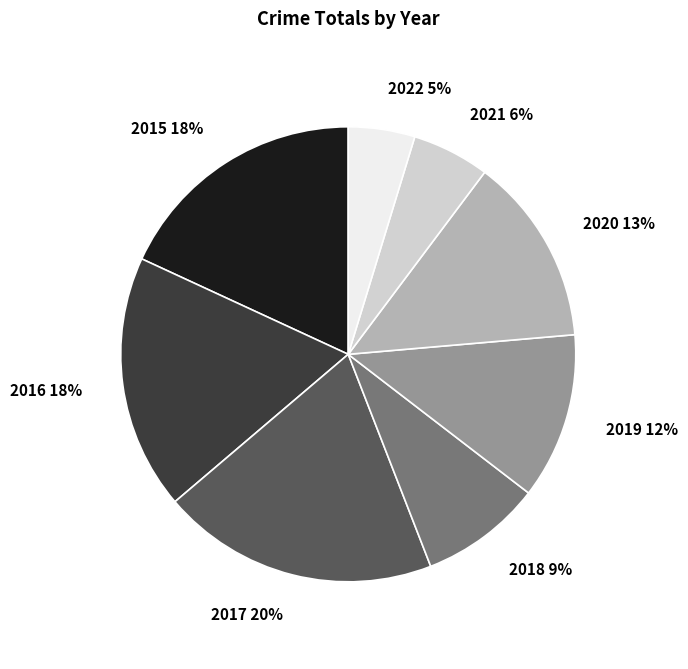

How many slices are in this pie chart?

8